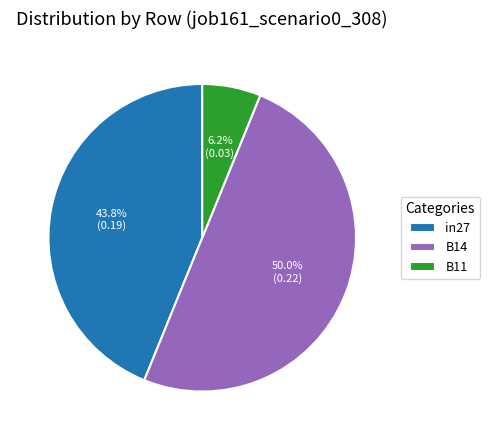

Which category accounts for the majority?

B14